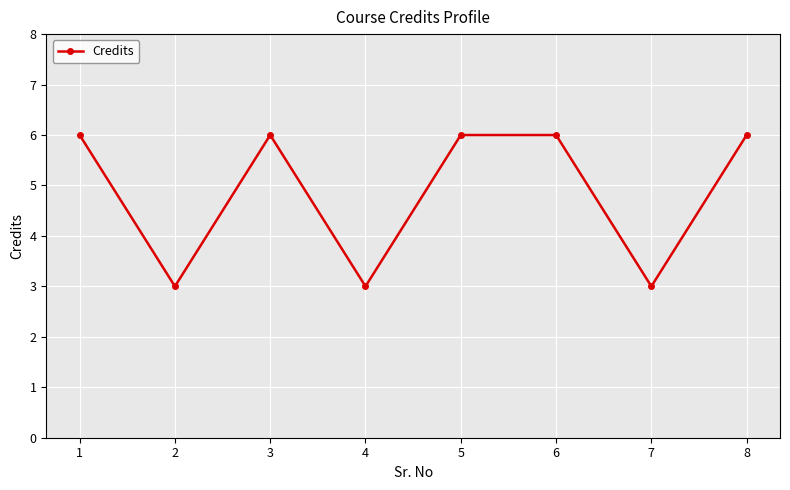

What is the sum of all values?

39